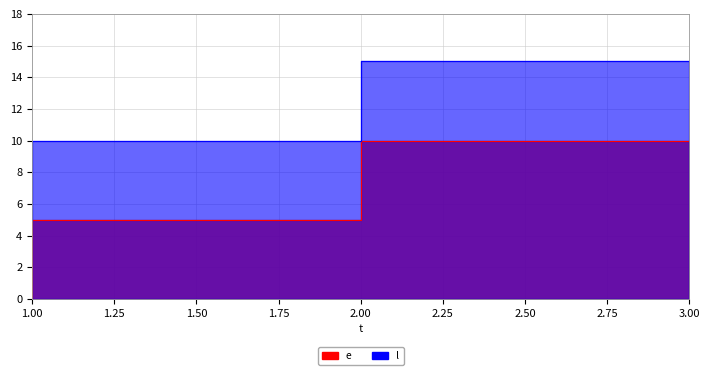

Where does the e series first go above 5?

3